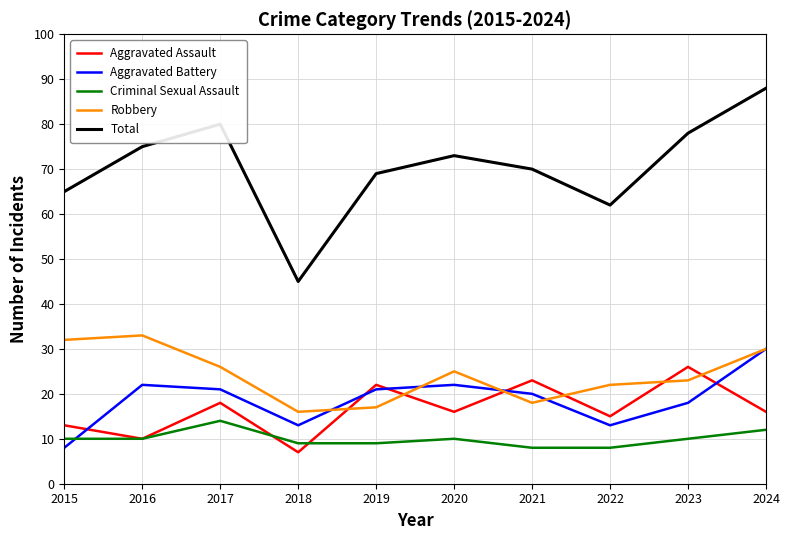

True or false: Robbery and Aggravated Battery cross at least once.

True